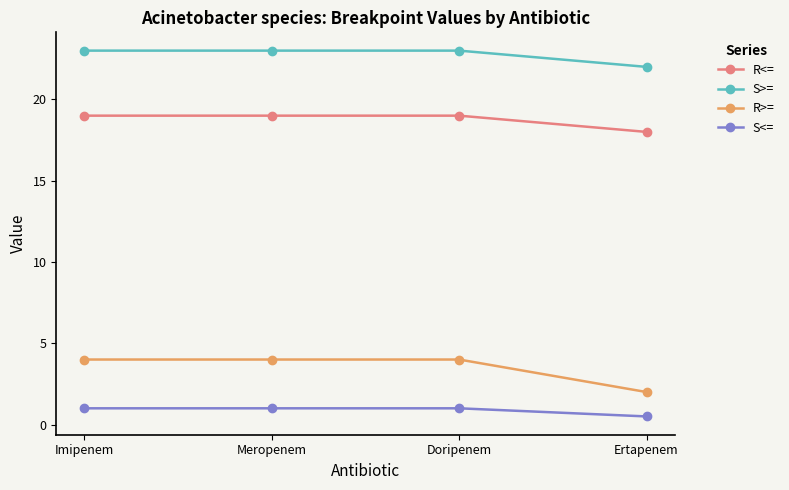

Reading right to left, transcribe all the data shown in this chart.

R<=: Ertapenem=18.0	Doripenem=19.0	Meropenem=19.0	Imipenem=19.0
S>=: Ertapenem=22.0	Doripenem=23.0	Meropenem=23.0	Imipenem=23.0
R>=: Ertapenem=2.0	Doripenem=4.0	Meropenem=4.0	Imipenem=4.0
S<=: Ertapenem=0.5	Doripenem=1.0	Meropenem=1.0	Imipenem=1.0